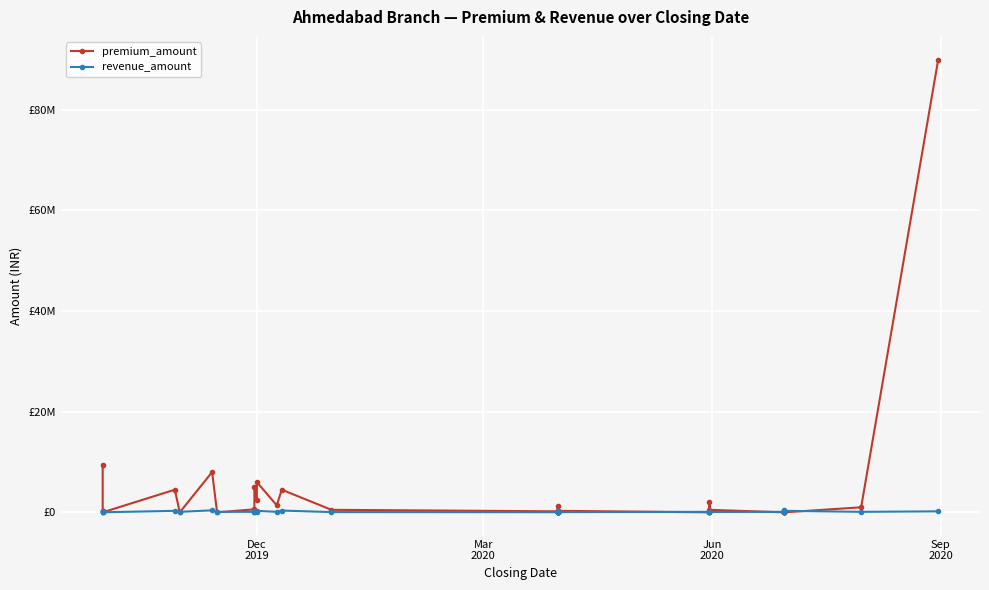

The premium_amount series shows -39024824 at 32. True or false?

False